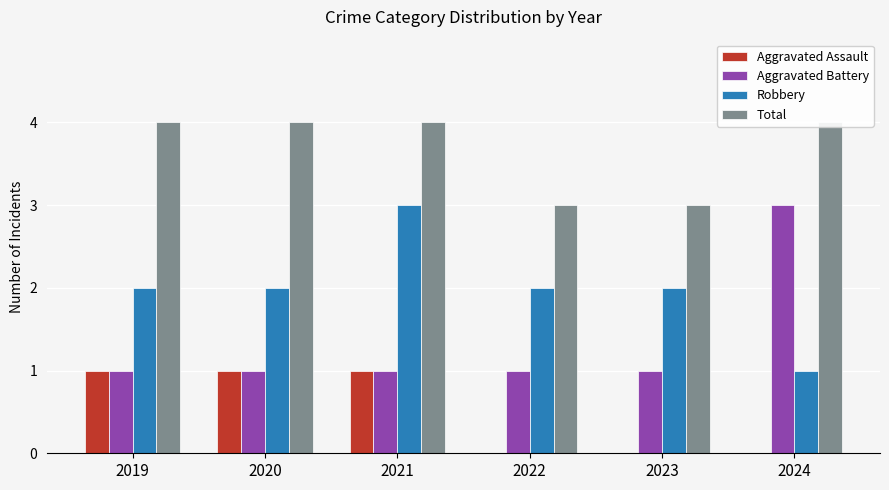

Reading left to right, transcribe all the data shown in this chart.

Aggravated Assault: 2019=1	2020=1	2021=1	2022=0	2023=0	2024=0
Aggravated Battery: 2019=1	2020=1	2021=1	2022=1	2023=1	2024=3
Robbery: 2019=2	2020=2	2021=3	2022=2	2023=2	2024=1
Total: 2019=4	2020=4	2021=4	2022=3	2023=3	2024=4